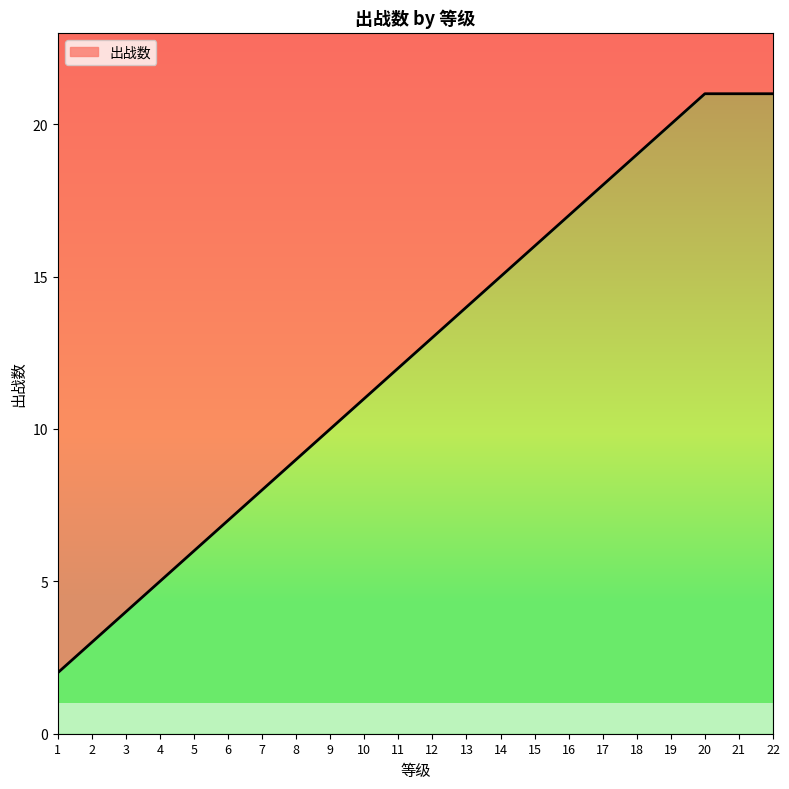

At which label is the value closest to 11?

10